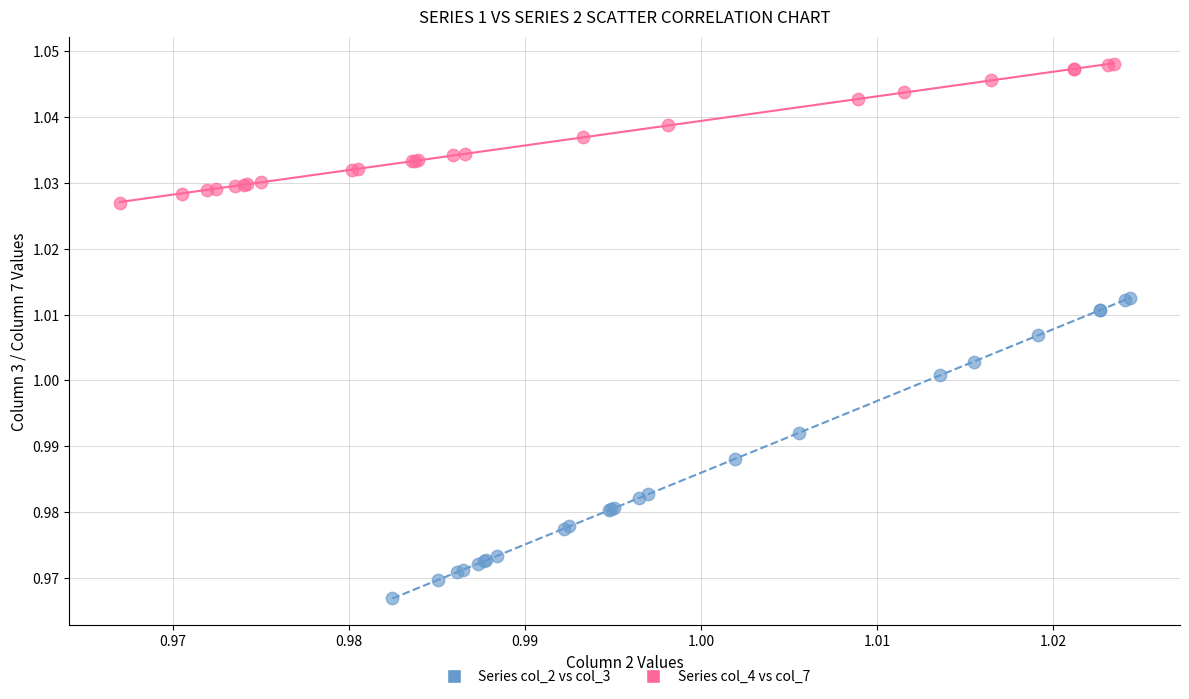

Which series contains the lowest Y value?

Series col_2 vs col_3